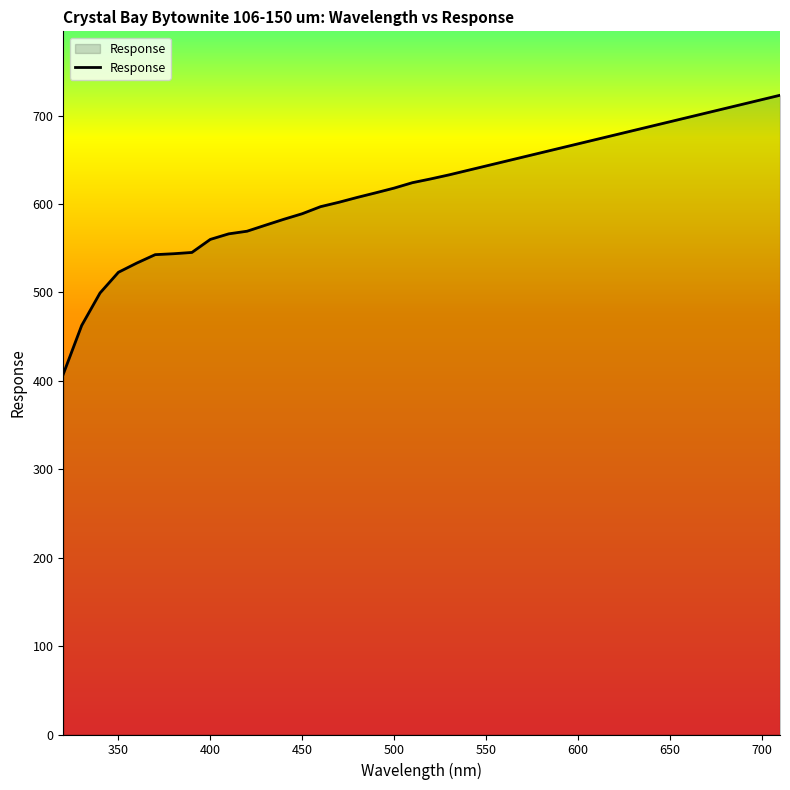

What is the difference between the maximum and minimum values?

315.4